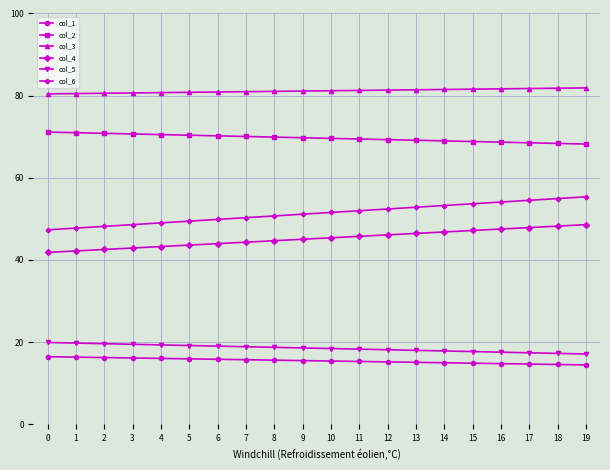

What is the average value of the col_6 series?

51.3